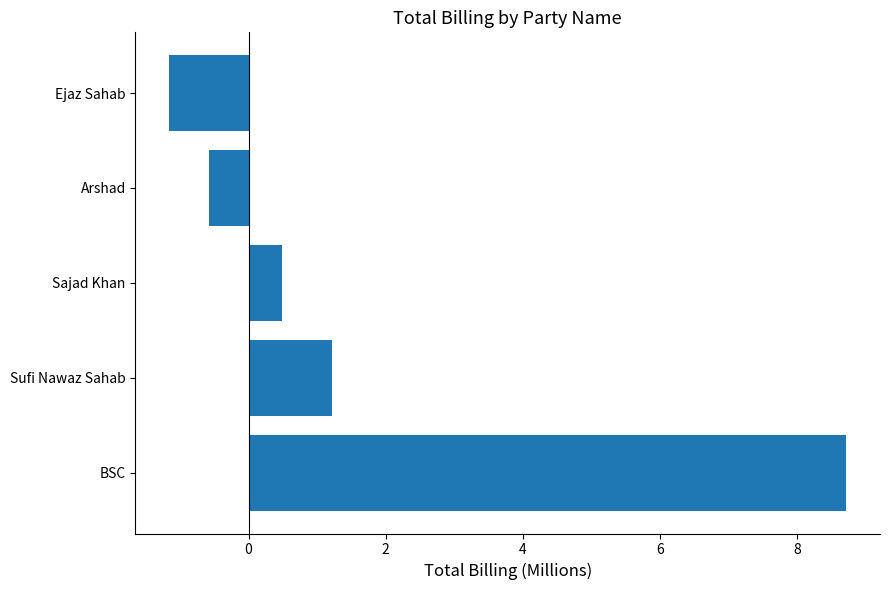

Count the number of values greater than 0.

3